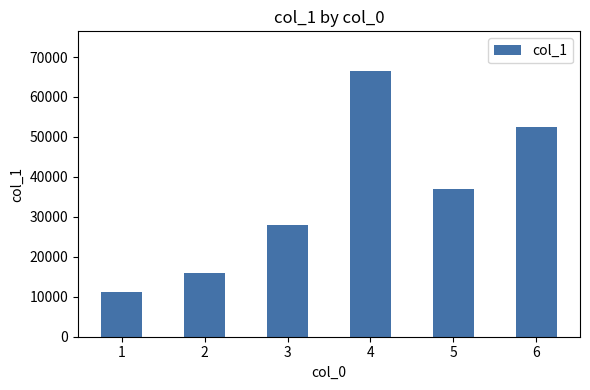

What is the approximate value at 3?

27863.4